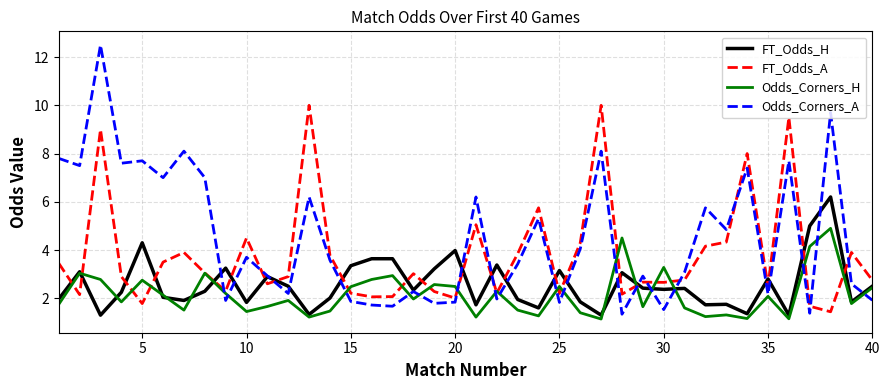

Which series ends up on top after the final intersection of Odds_Corners_A and Odds_Corners_H?

Odds_Corners_H